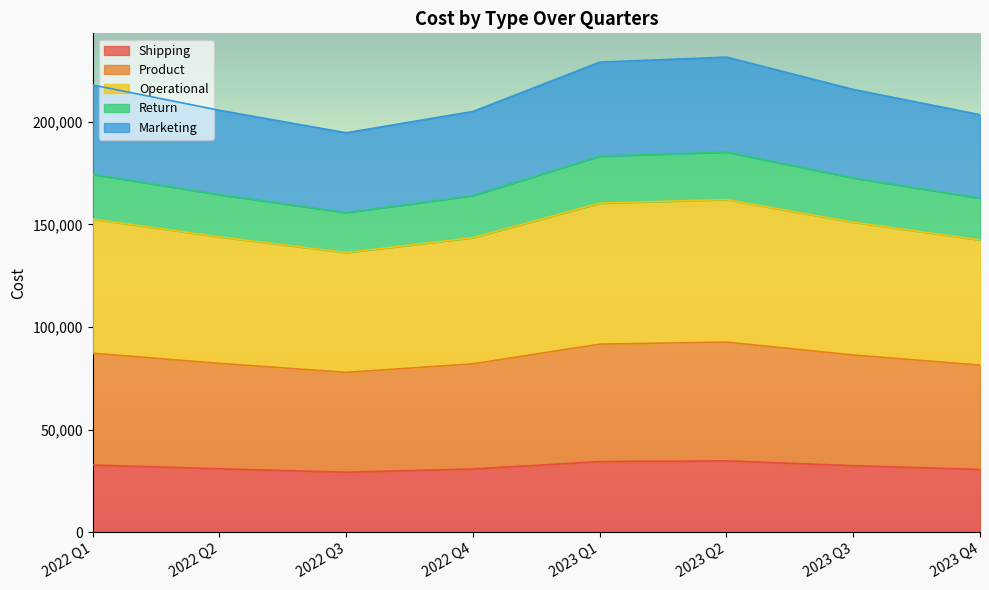

How many lines are shown in the chart?

5